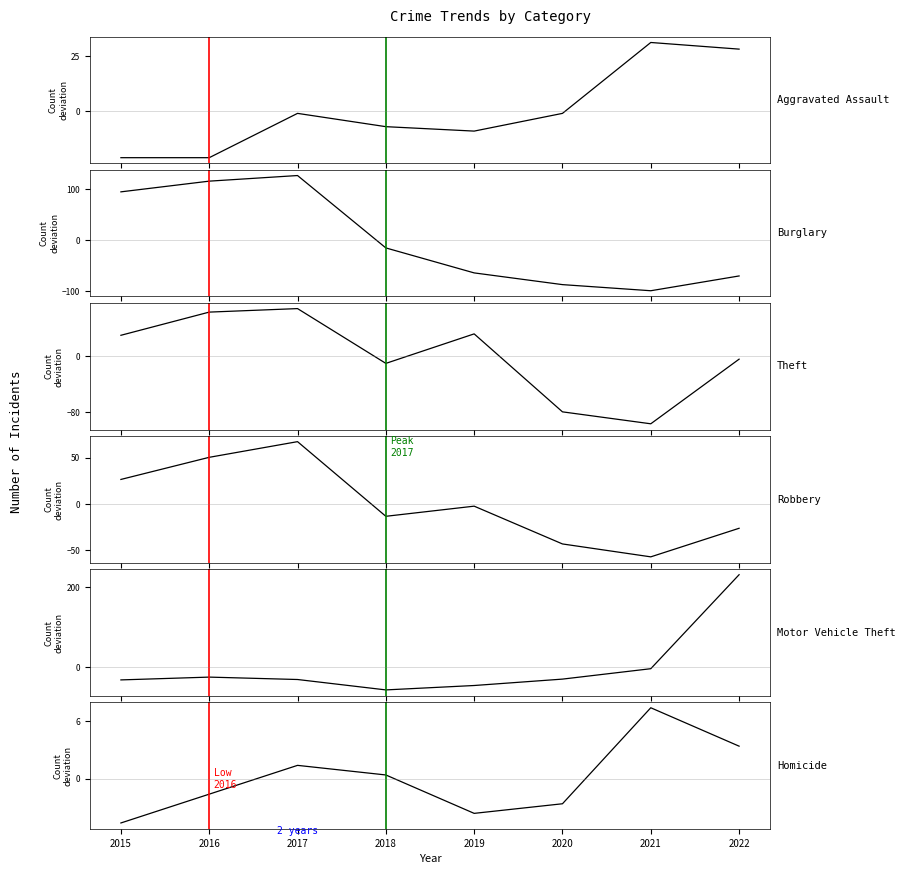

What is the difference between the highest and lowest values at 2016?

141.4